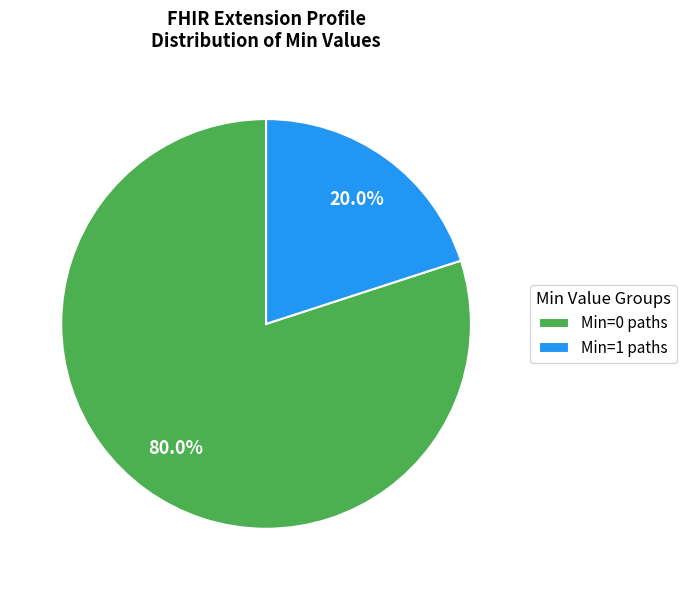

How many slices are in this pie chart?

2